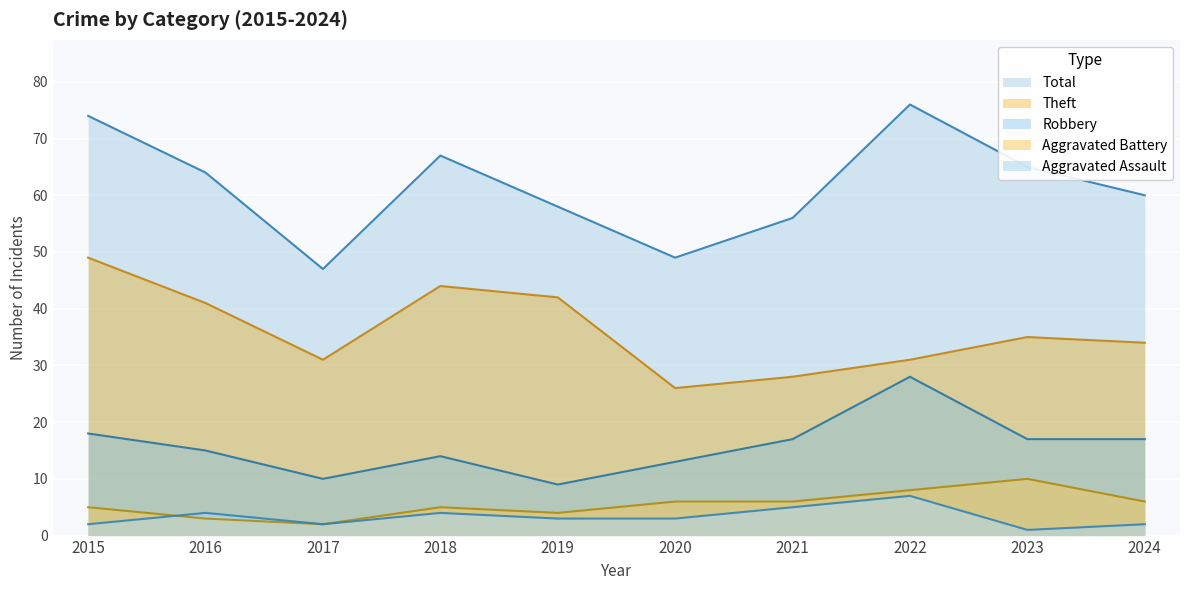

Reading left to right, extract all data points from this chart.

Aggravated Assault: 2015=2	2016=4	2017=2	2018=4	2019=3	2020=3	2021=5	2022=7	2023=1	2024=2
Aggravated Battery: 2015=5	2016=3	2017=2	2018=5	2019=4	2020=6	2021=6	2022=8	2023=10	2024=6
Robbery: 2015=18	2016=15	2017=10	2018=14	2019=9	2020=13	2021=17	2022=28	2023=17	2024=17
Theft: 2015=49	2016=41	2017=31	2018=44	2019=42	2020=26	2021=28	2022=31	2023=35	2024=34
Total: 2015=74	2016=64	2017=47	2018=67	2019=58	2020=49	2021=56	2022=76	2023=65	2024=60